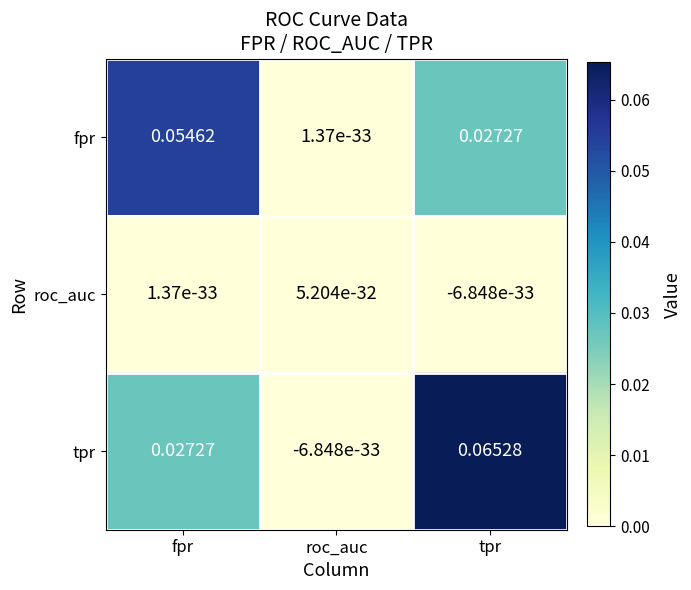

Between roc_auc and tpr, which series saw the biggest shift?

tpr